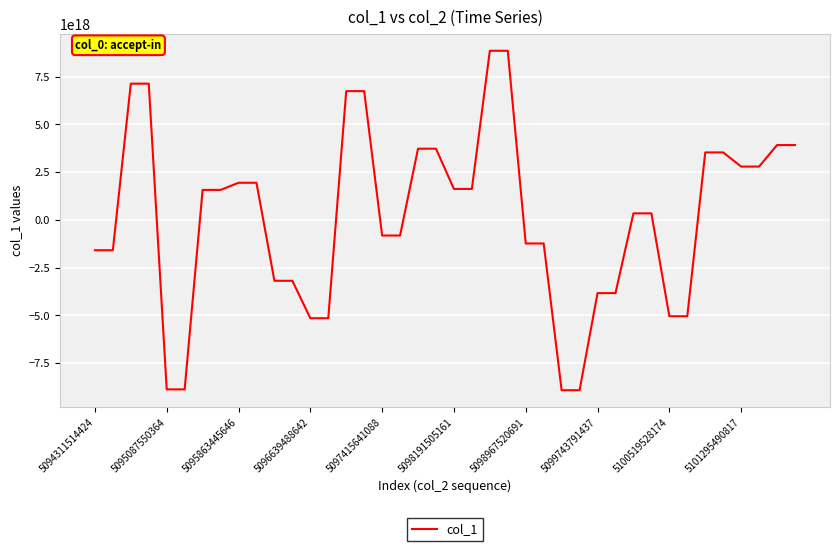

How many lines are shown in the chart?

1